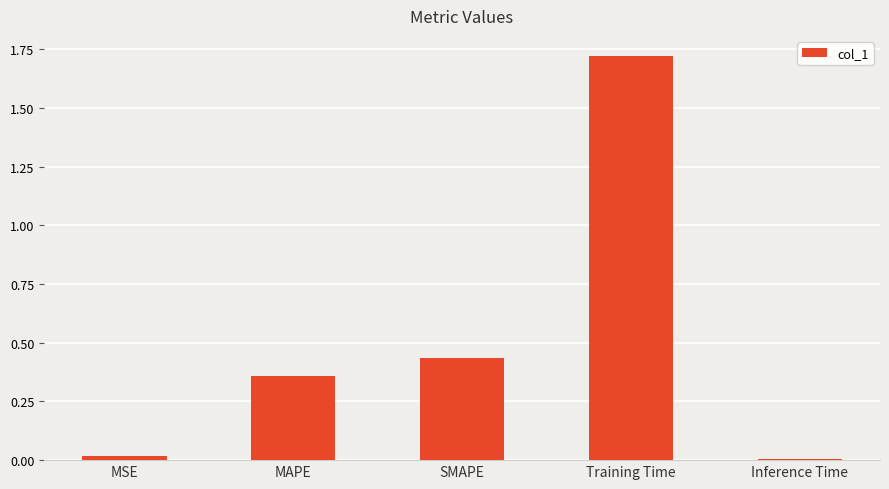

What is the average value?

0.5